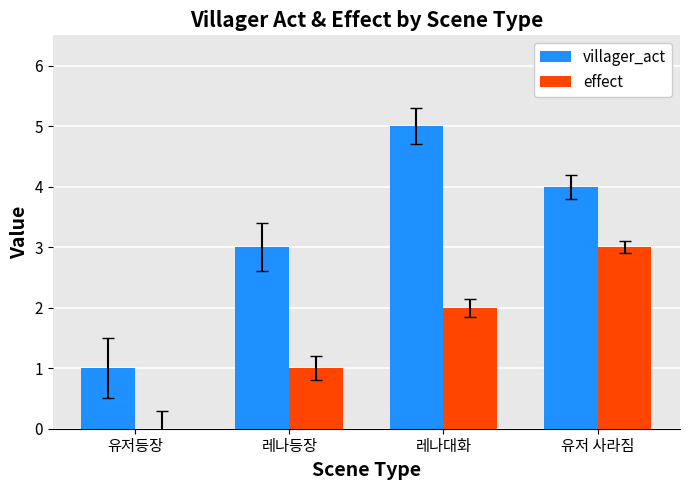

What value does the villager_act series have at 유저등장?

1